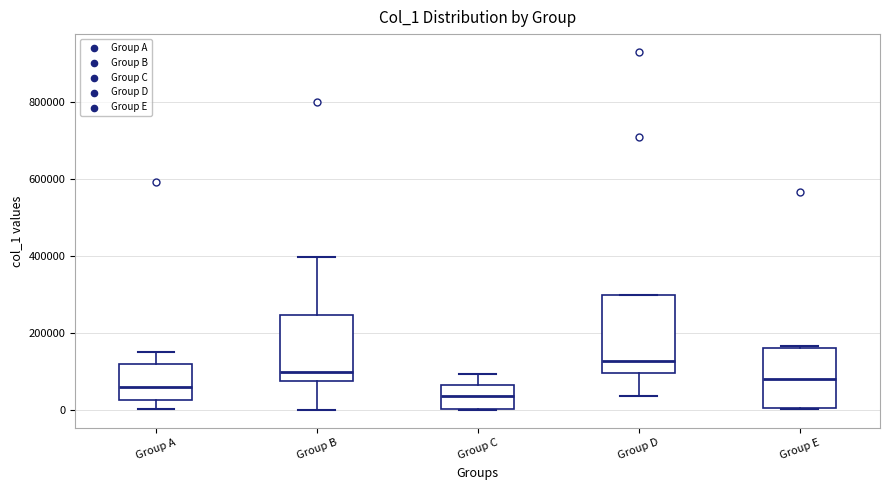

Which box's median line is the lowest?

Group C